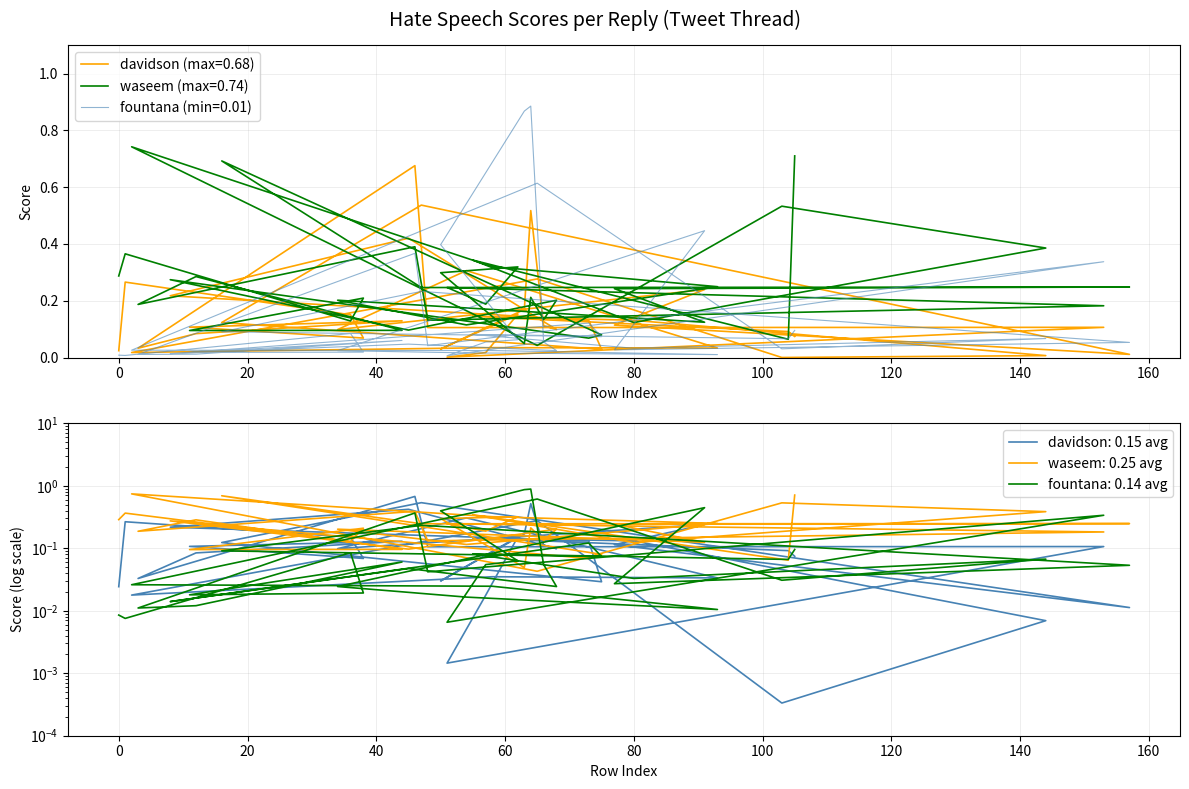

Between which two adjacent categories do fountana and waseem first intersect?

48 and 153